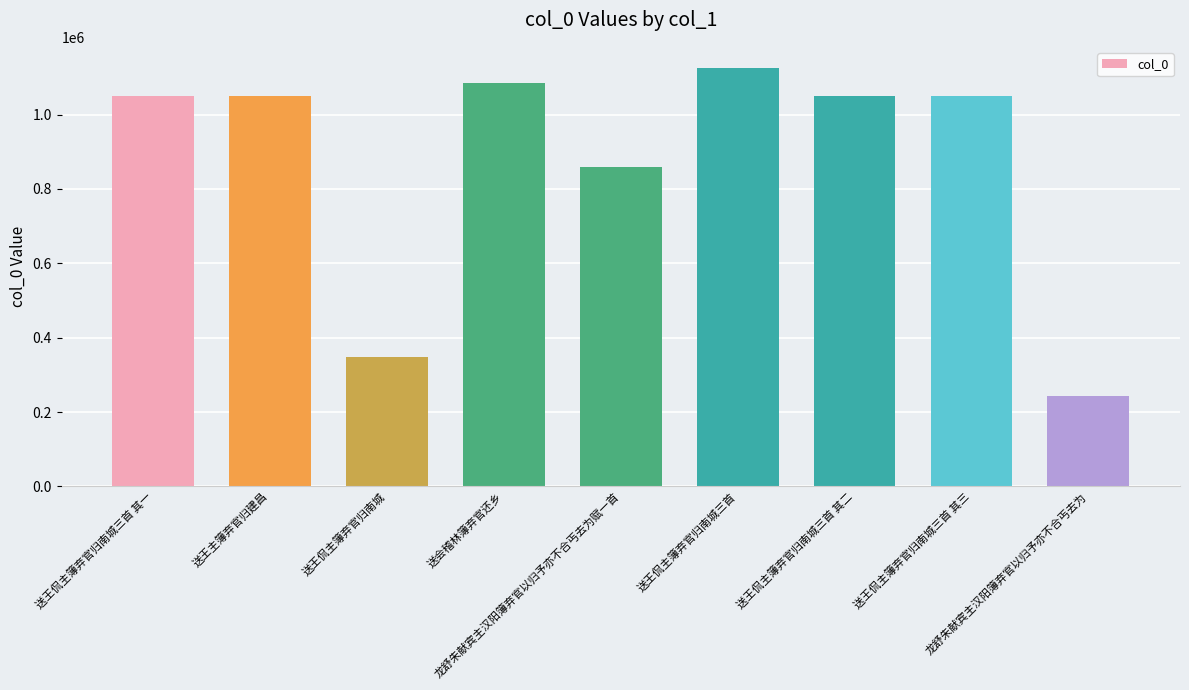

What is the average value?

874042